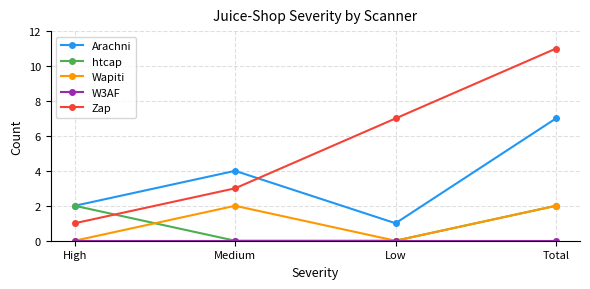

Which series has the widest spread of values?

Zap